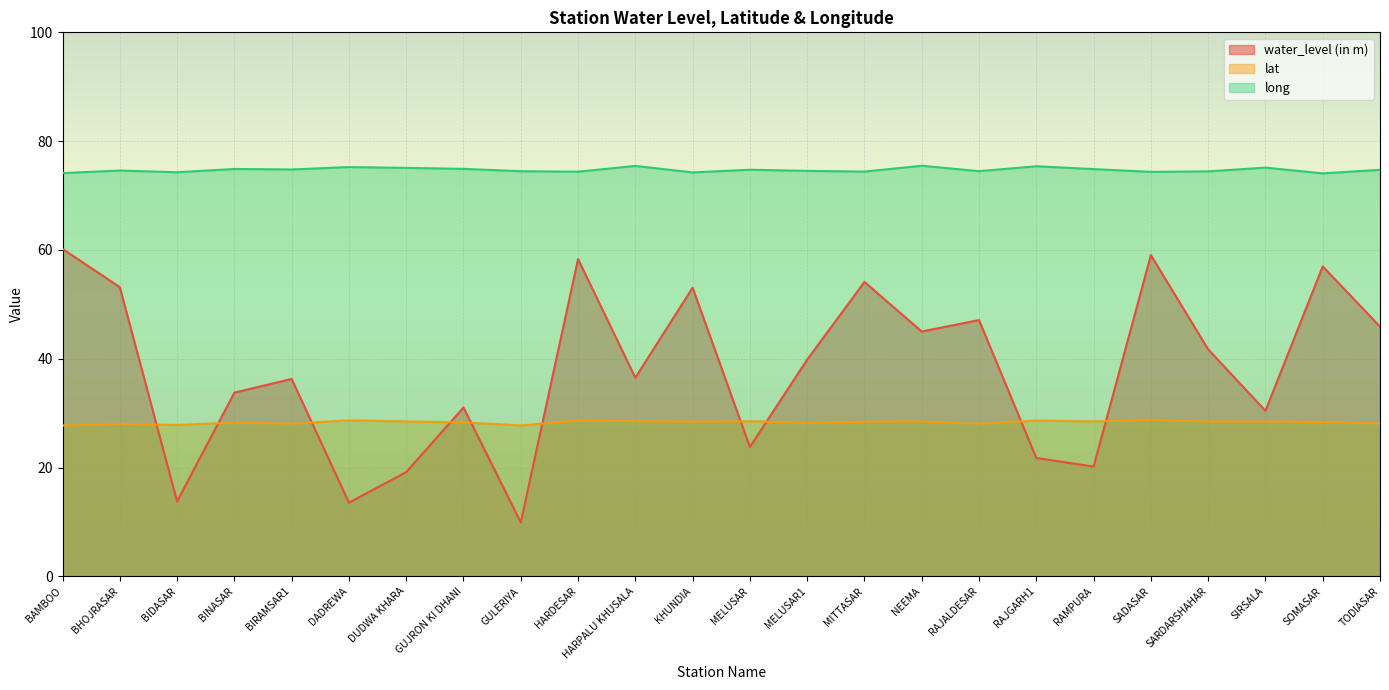

How many interior local peaks does the lat series have?

8